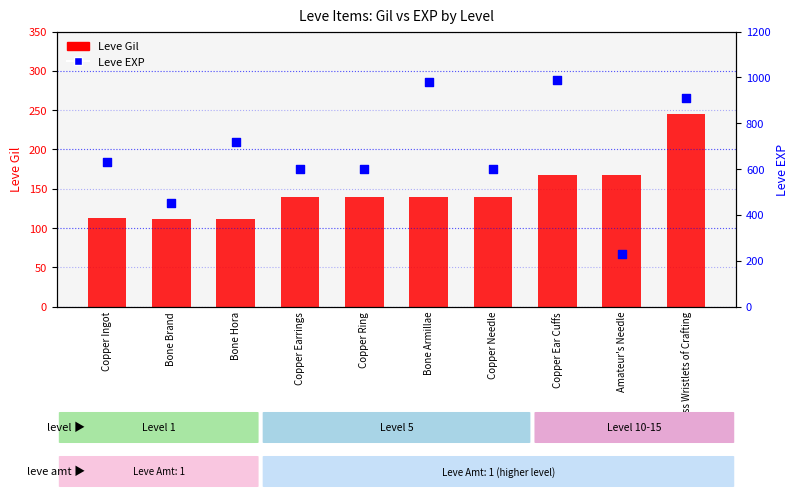

Is the value of Leve Gil at Amateur's Needle greater than the value of Leve EXP at Bone Armillae?

No